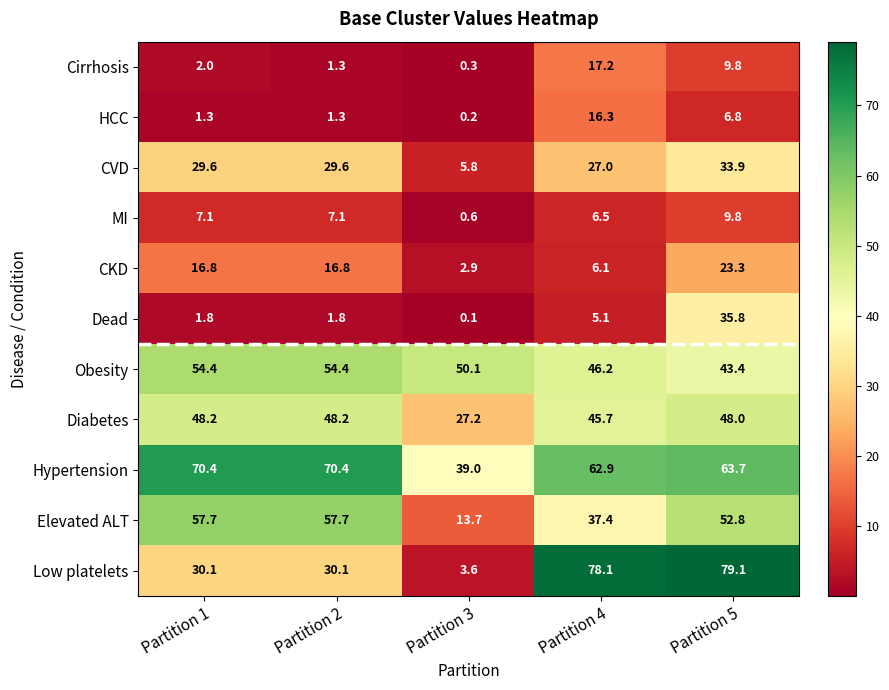

What is the difference between the Obesity values at Partition 2 and Partition 3?

4.3